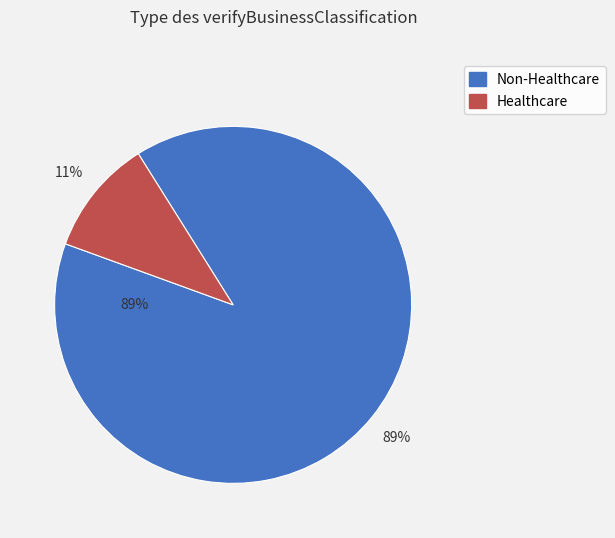

What is the smallest slice in the pie chart?

Healthcare